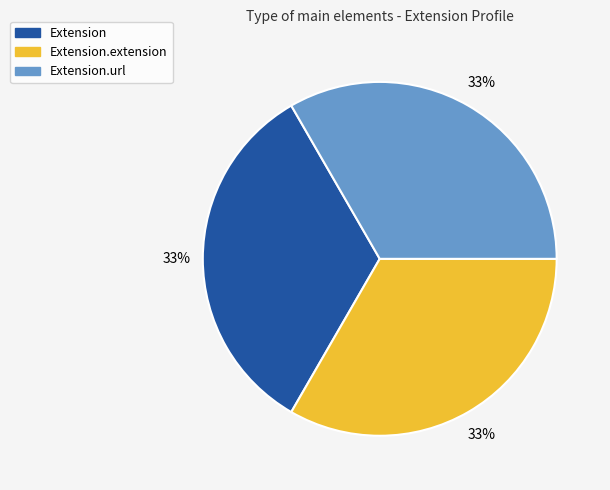

Is there a majority slice in this chart?

No